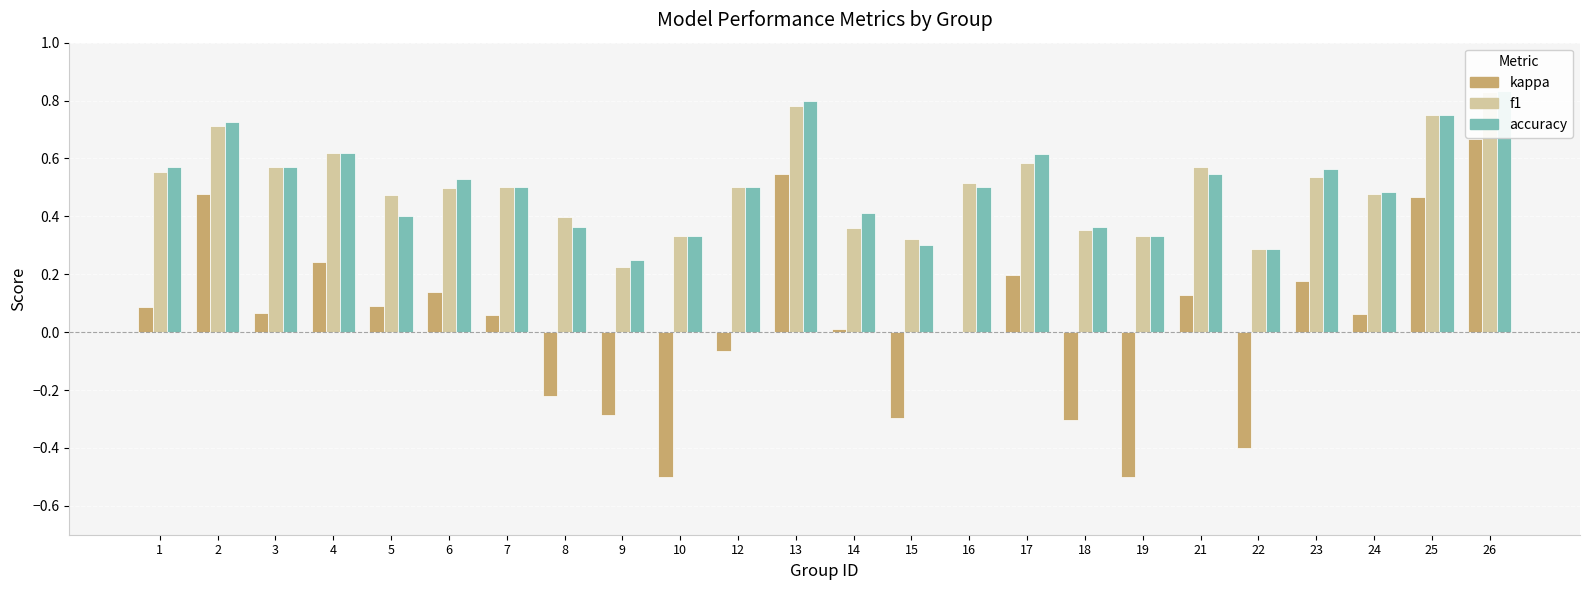

What is the greatest value displayed?

0.8